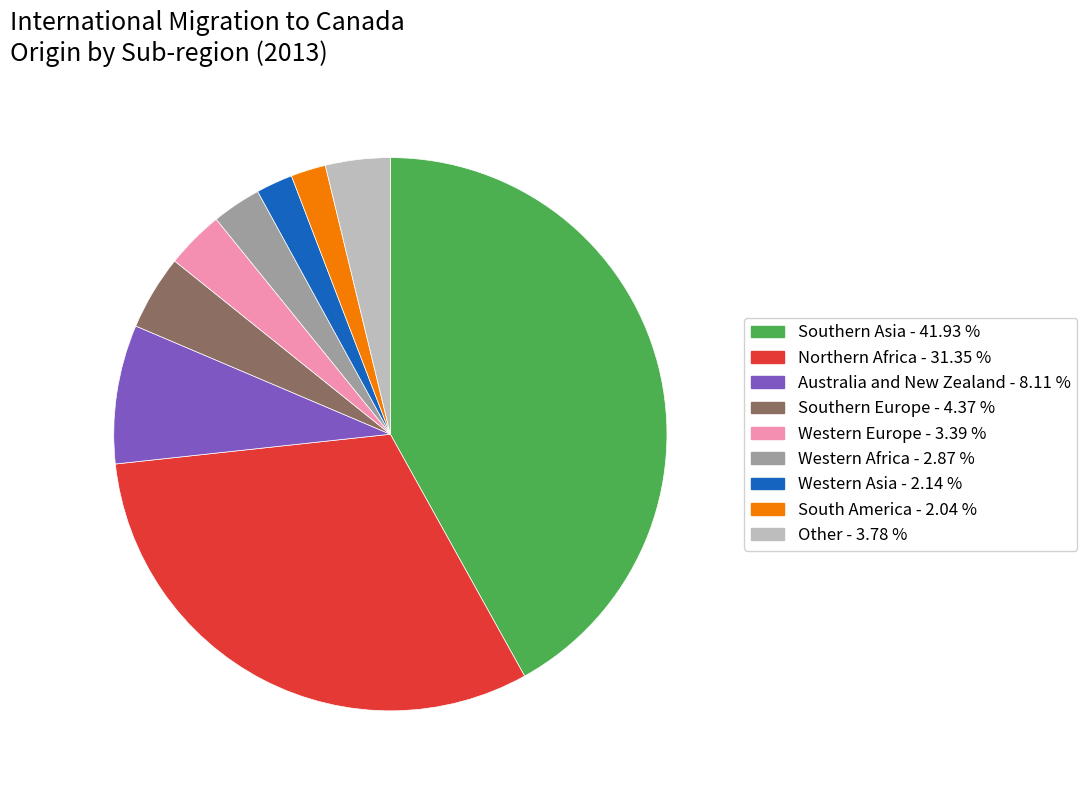

Does any single category account for the majority?

No